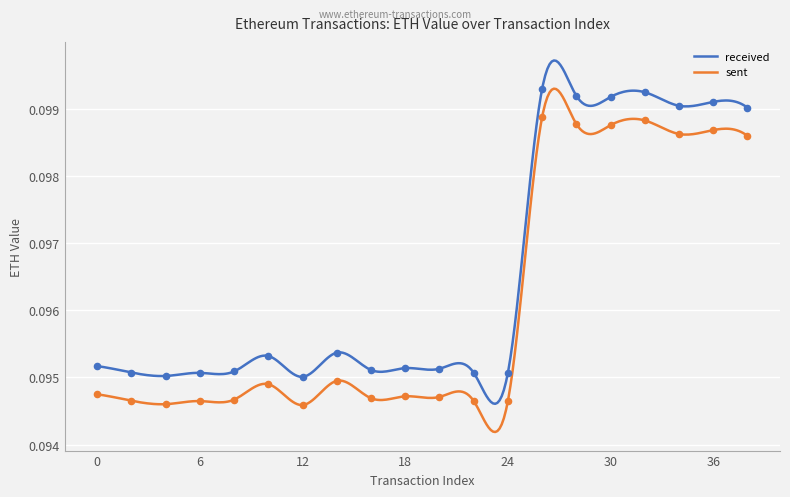

Which series contains the highest Y value?

received